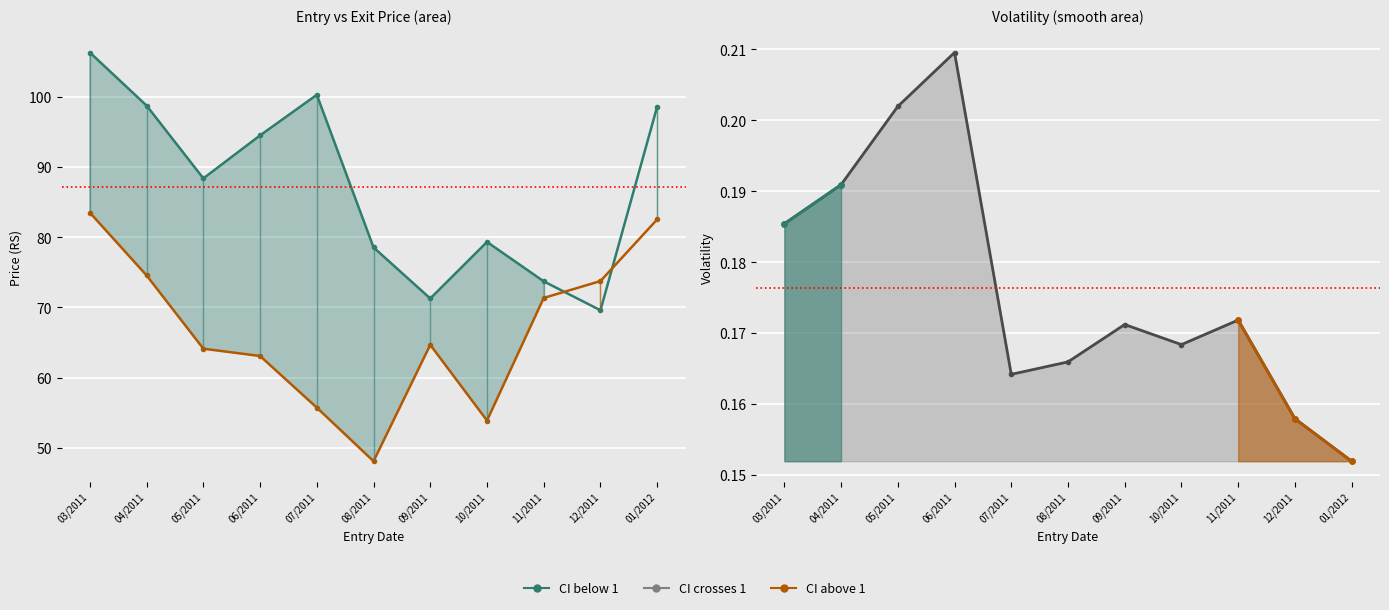

True or false: Entry_Price and Volatility cross at least once.

False